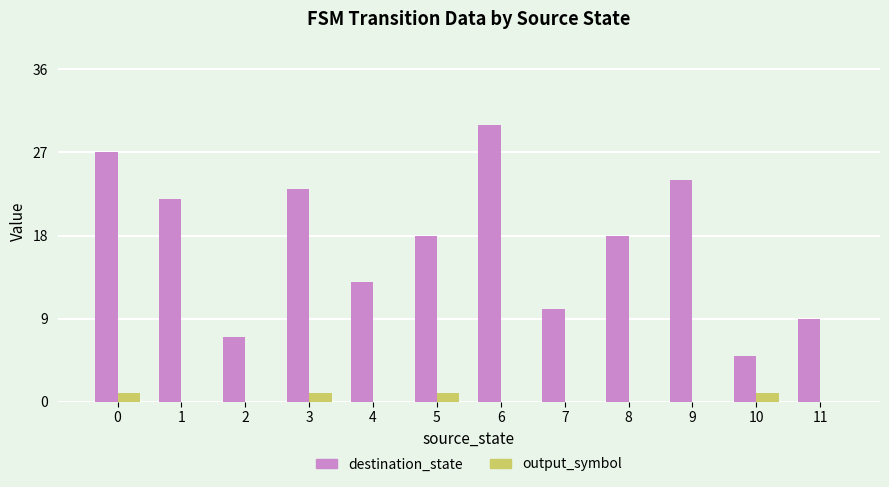

The destination_state series shows 23 at 3. True or false?

True